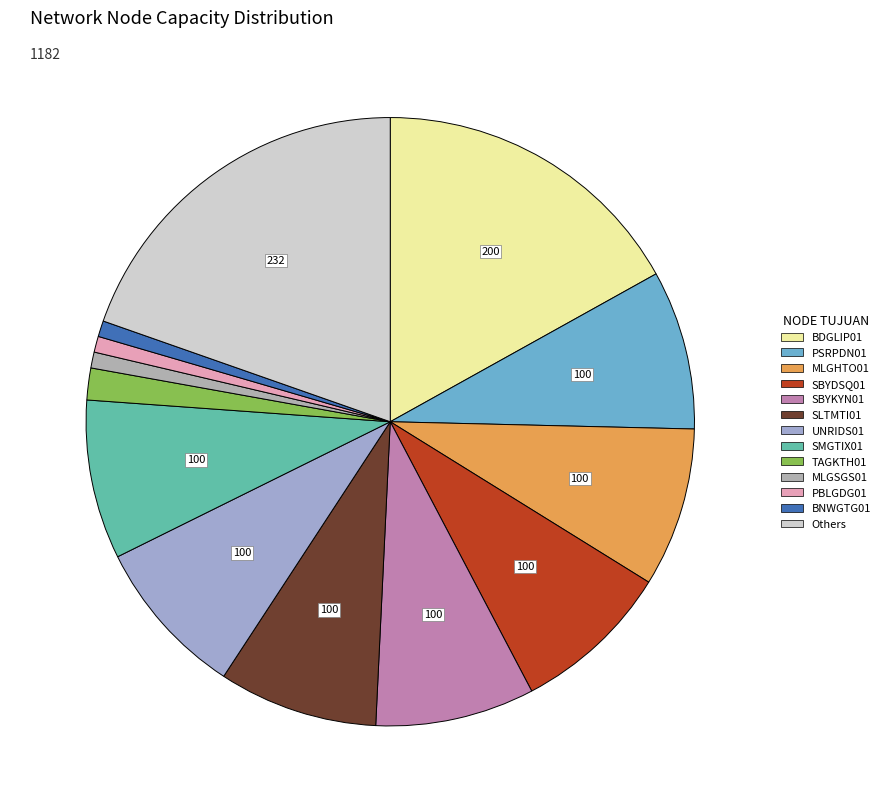

Count the number of slices in the pie.

13